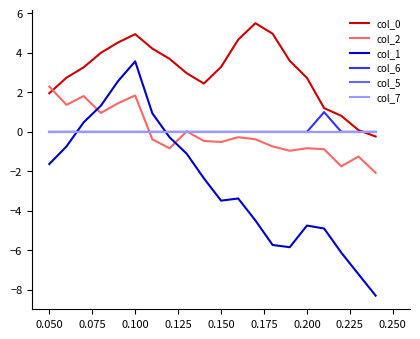

Is this an area chart (filled region under the line)?

No